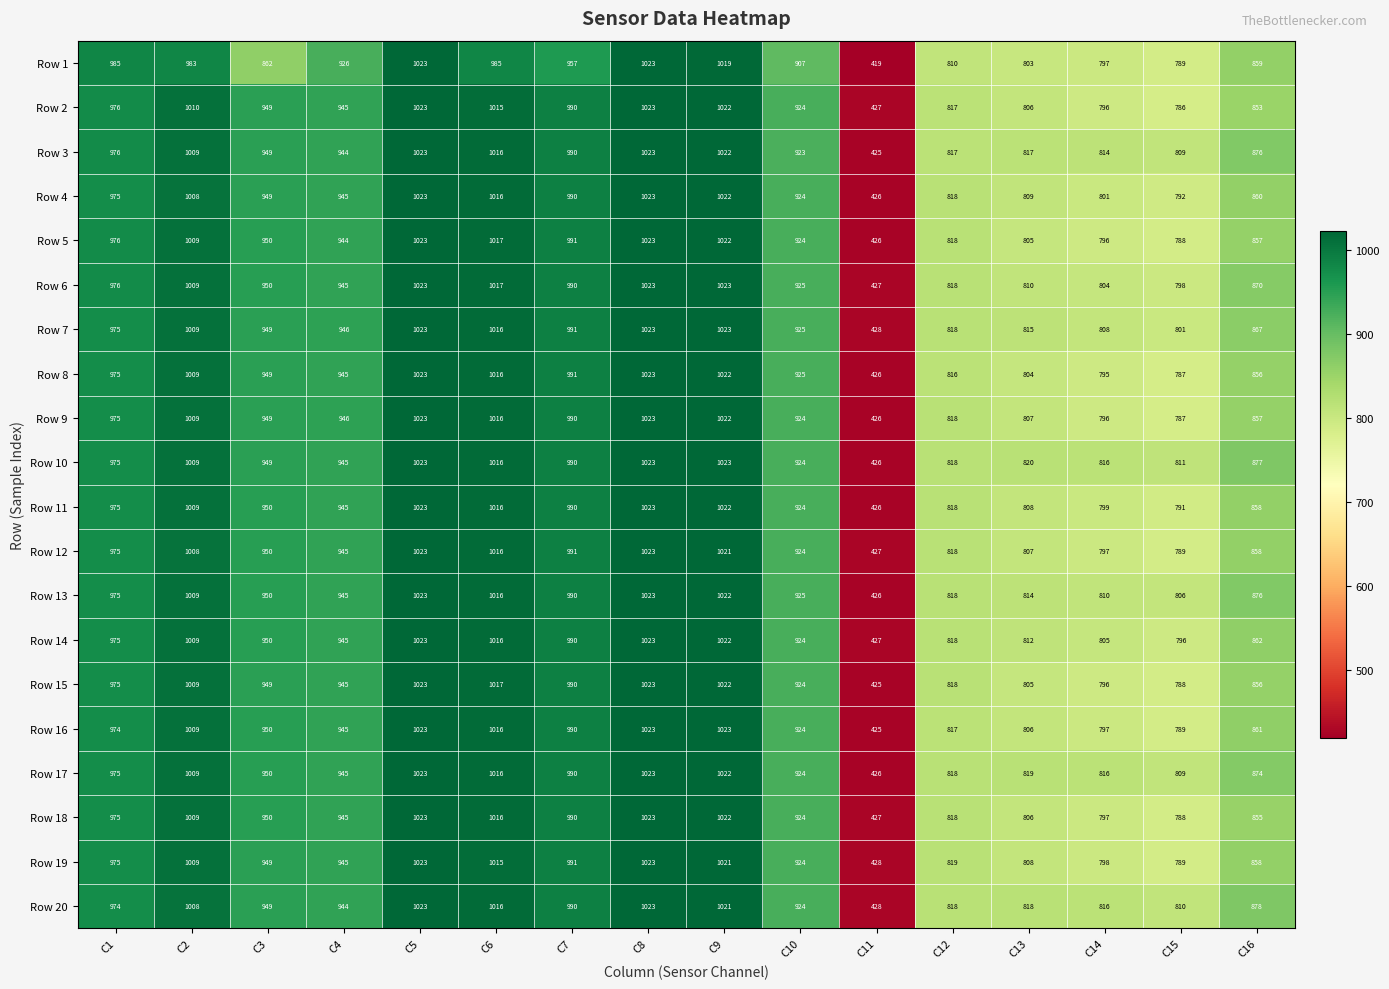

The value of Row 13 at C12 is 205. True or false?

False